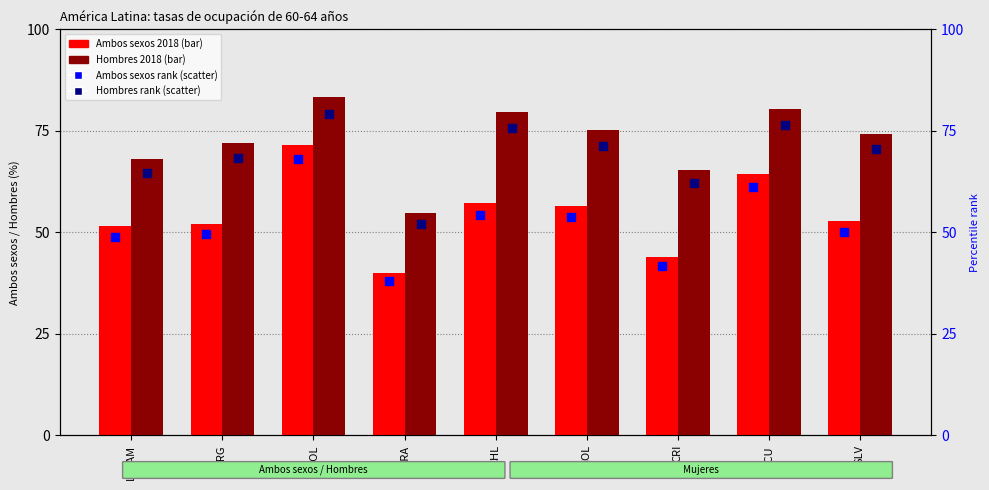

Which series has the largest total across all categories?

Hombres 2018